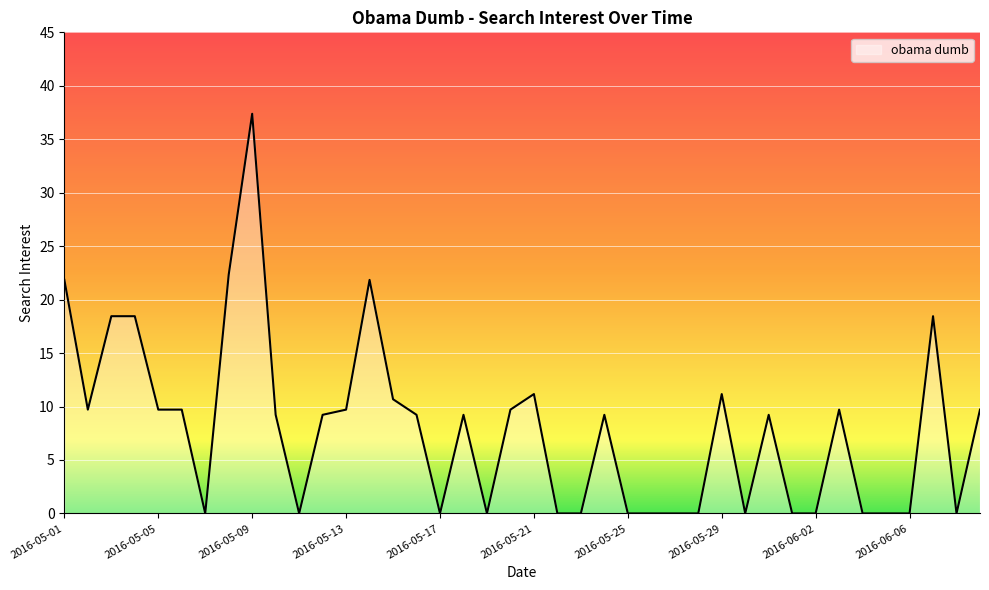

What is the difference between the maximum and minimum values?

37.4